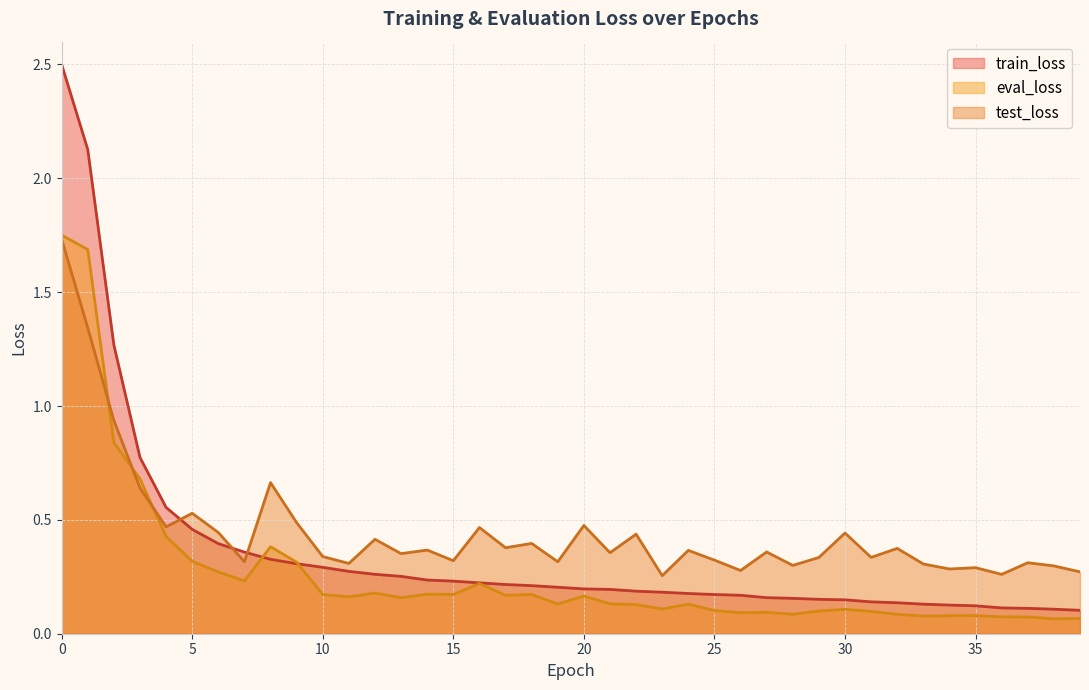

What is the greatest value displayed?

2.5